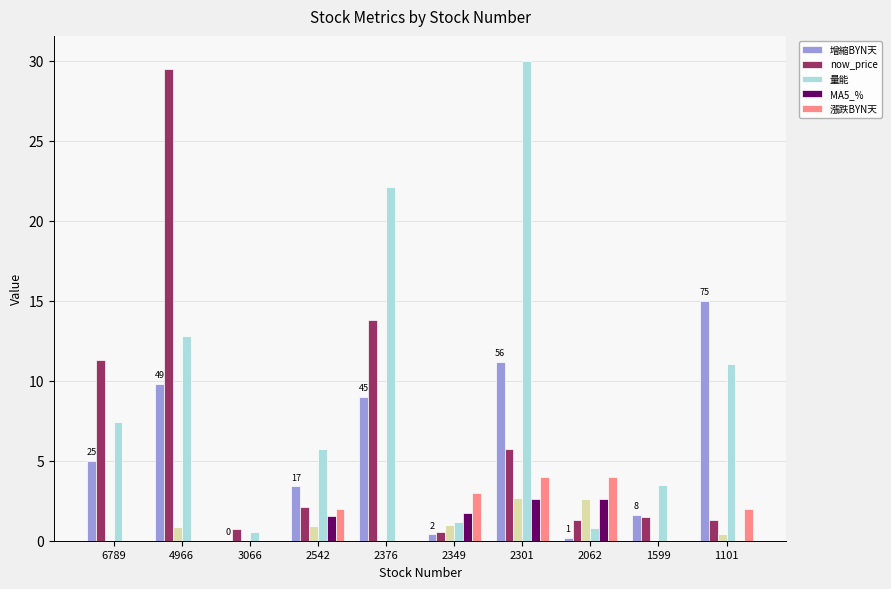

What is the difference between the maximum and minimum values in the 量能 series?

29.4